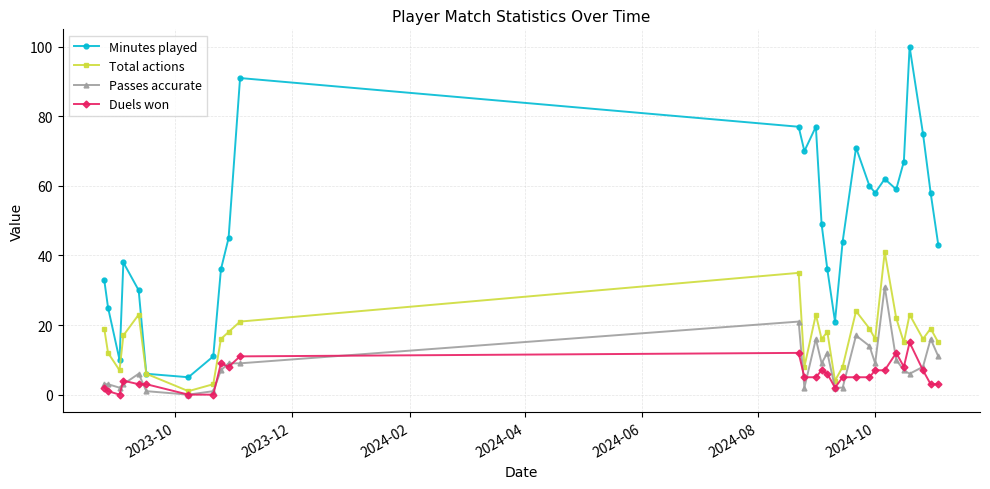

How many categories are shown in the chart?

28